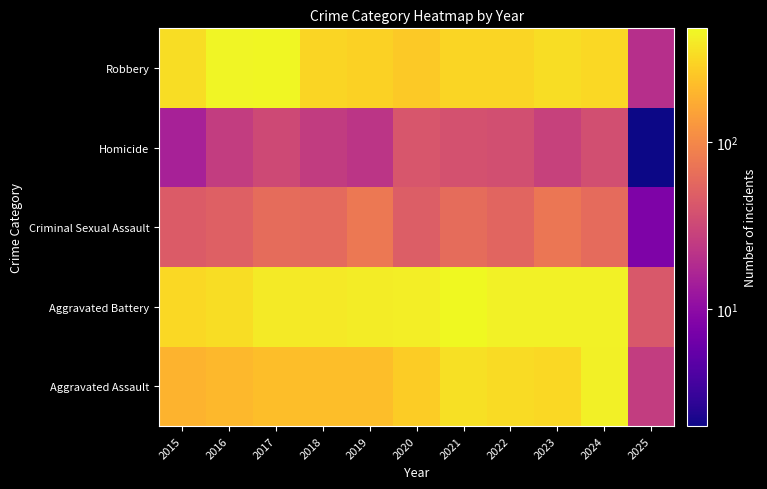

At which category is the sum across all series the highest?

2024